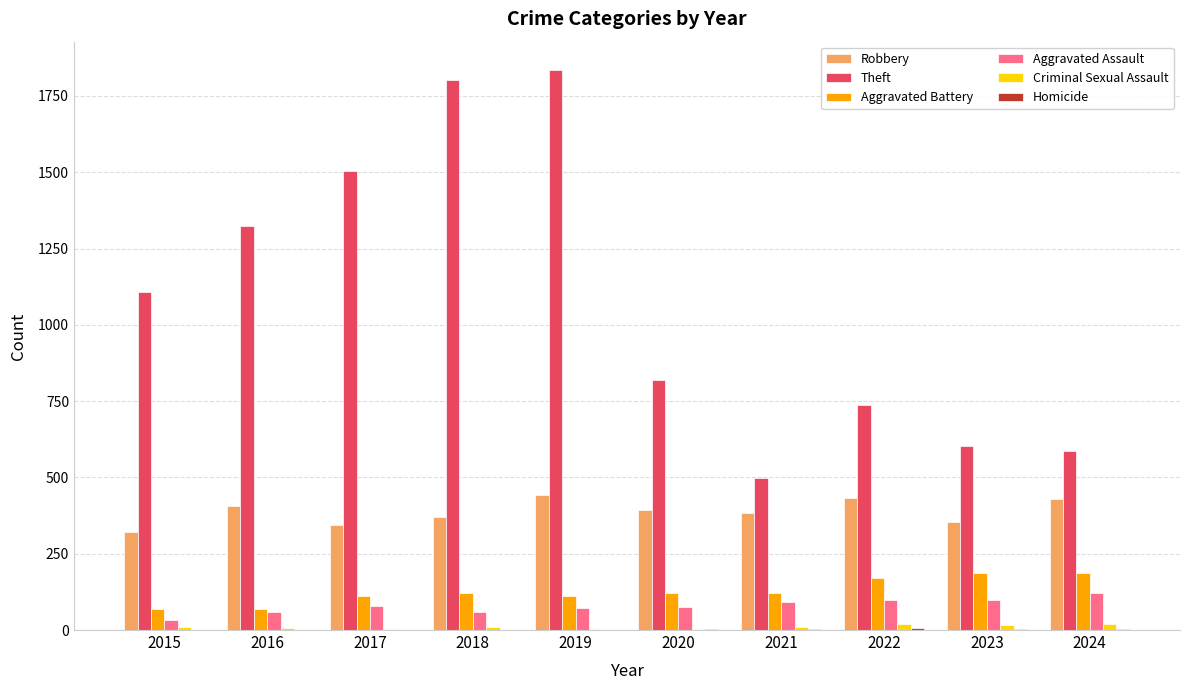

At which label is Theft closest to 1167?

2015